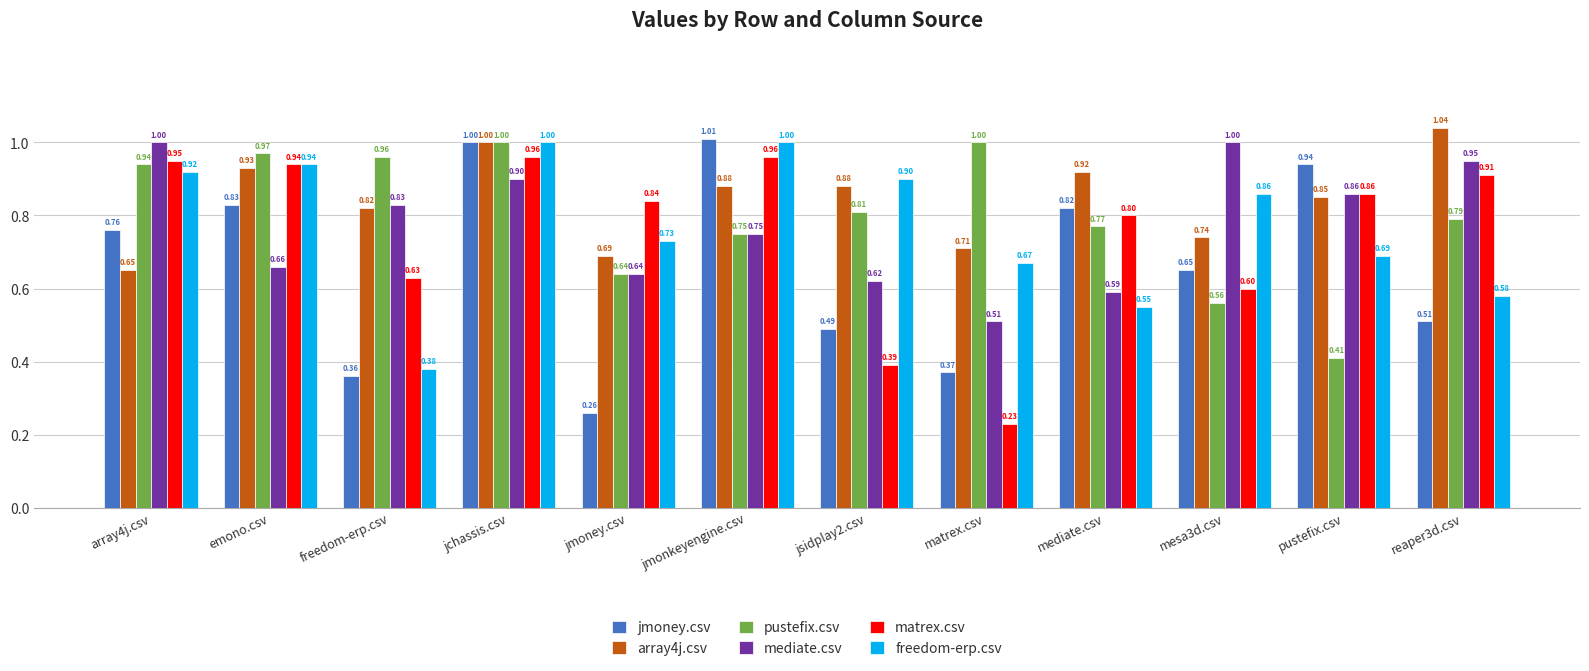

Is it true that freedom-erp.csv equals 0.9 at emono.csv?

True